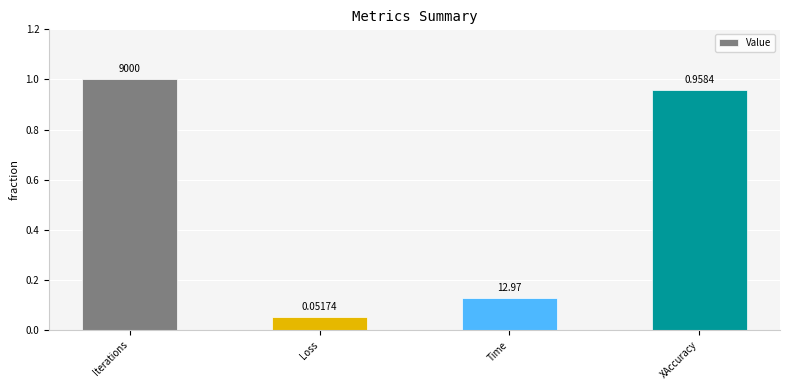

List the labels in order of value, largest first.

Iterations, XAccuracy, Time, Loss